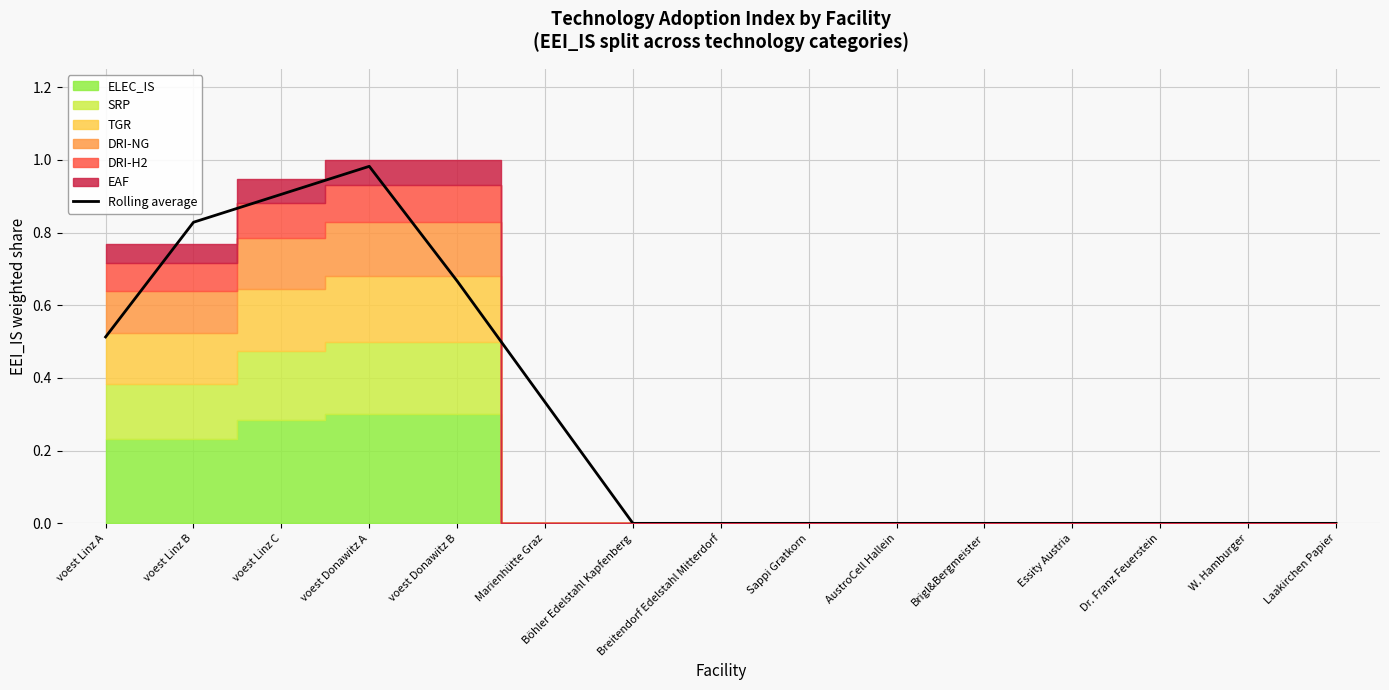

At which category does the chart reach its peak across all series?

voest Donawitz A